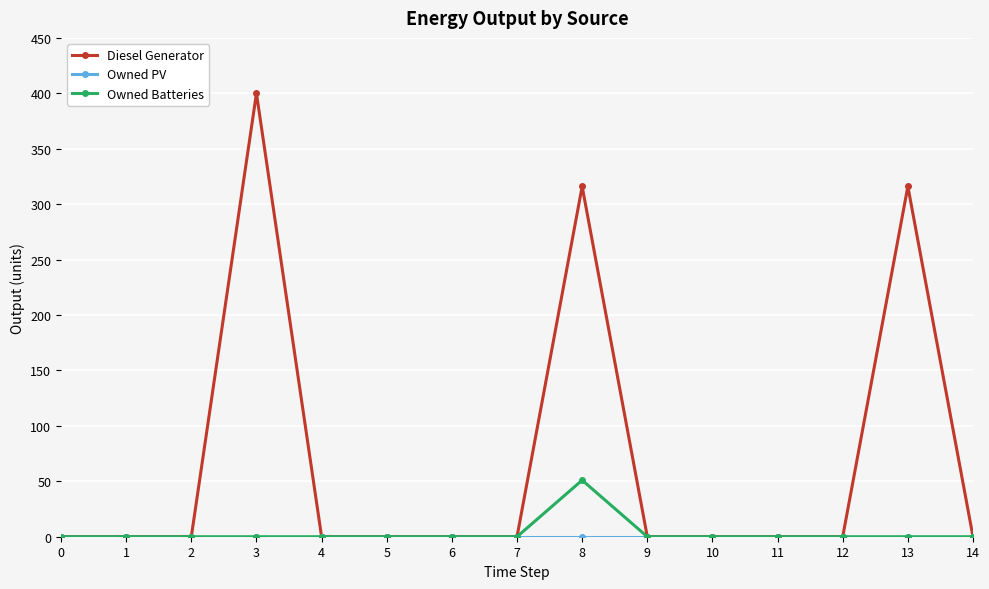

Does the chart display data point markers on the line(s)?

Yes